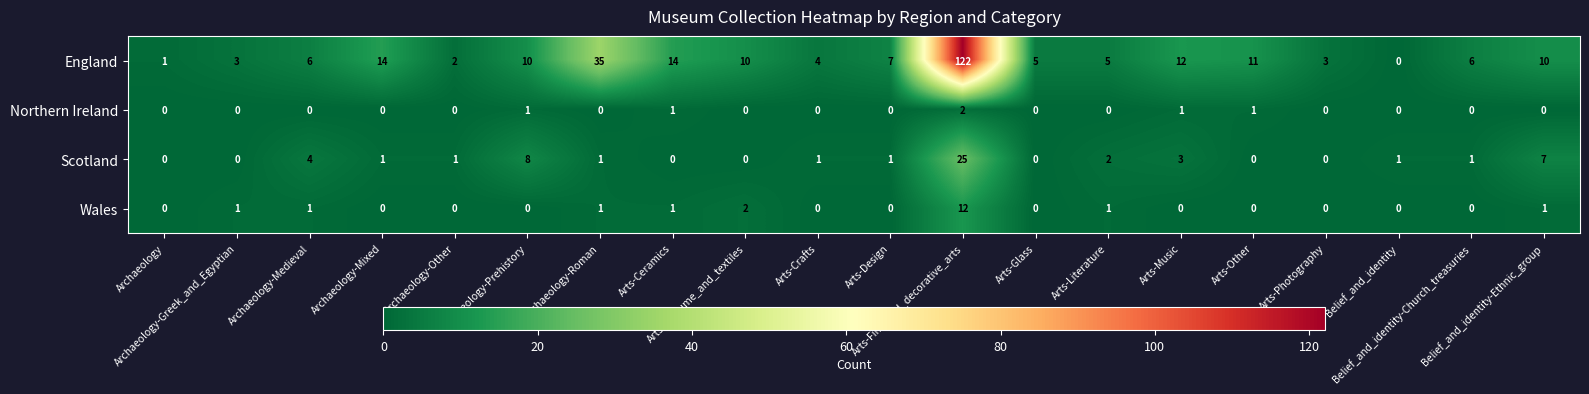

Which series has the widest spread of values?

England